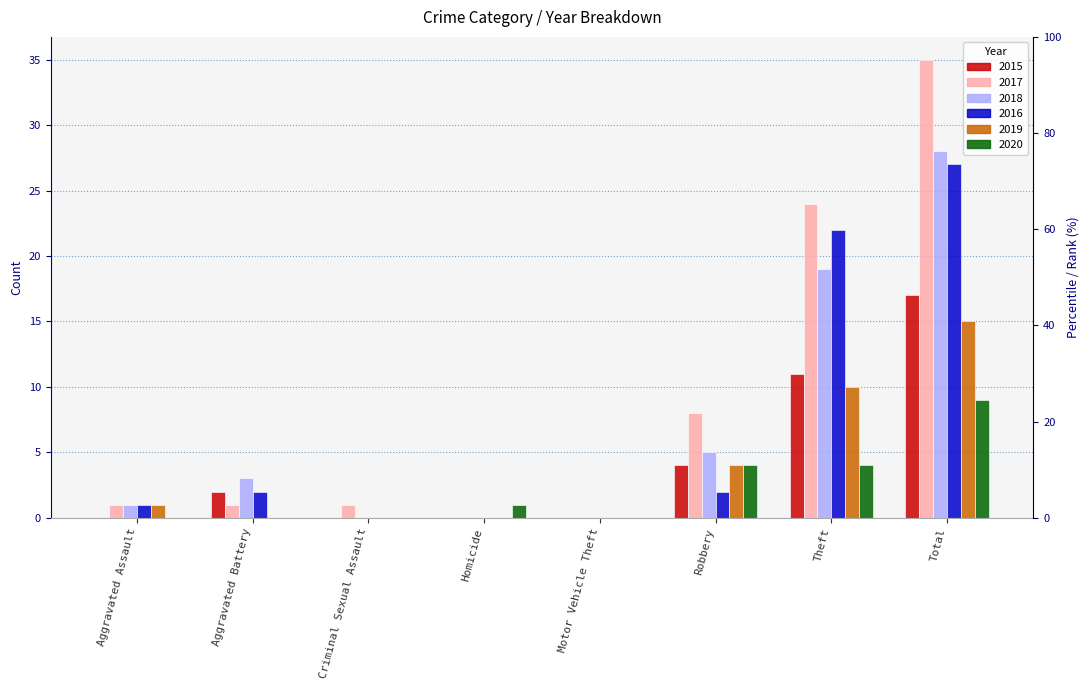

Are the bars grouped side by side (vs. stacked)?

Yes